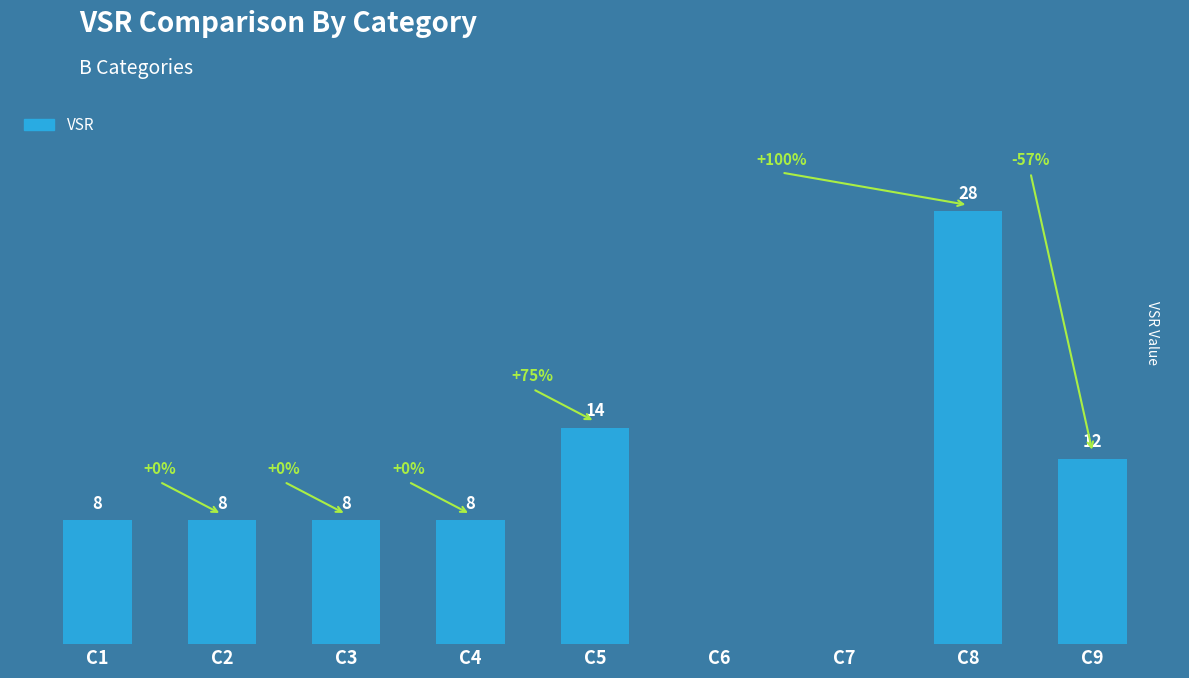

Where is the data nearest to the value 14?

C5